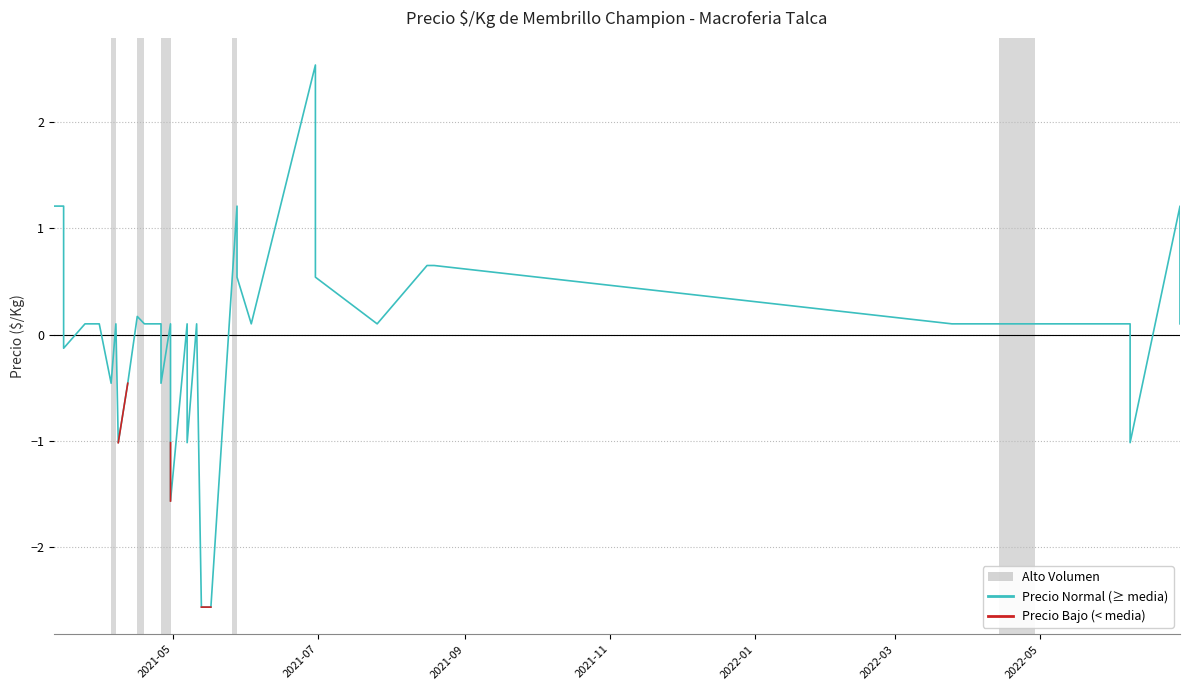

True or false: Inverted Precio and Normal Precio cross at least once.

False